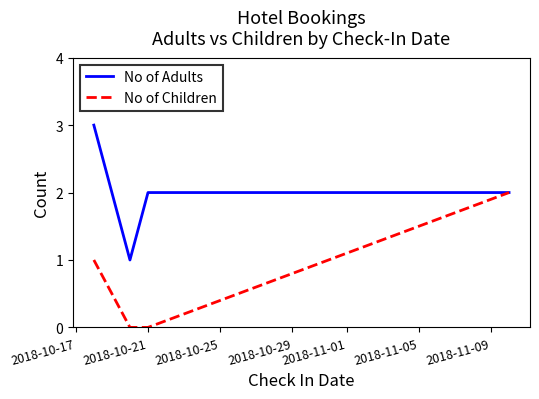

How many interior local valleys does the No of Adults series have?

1